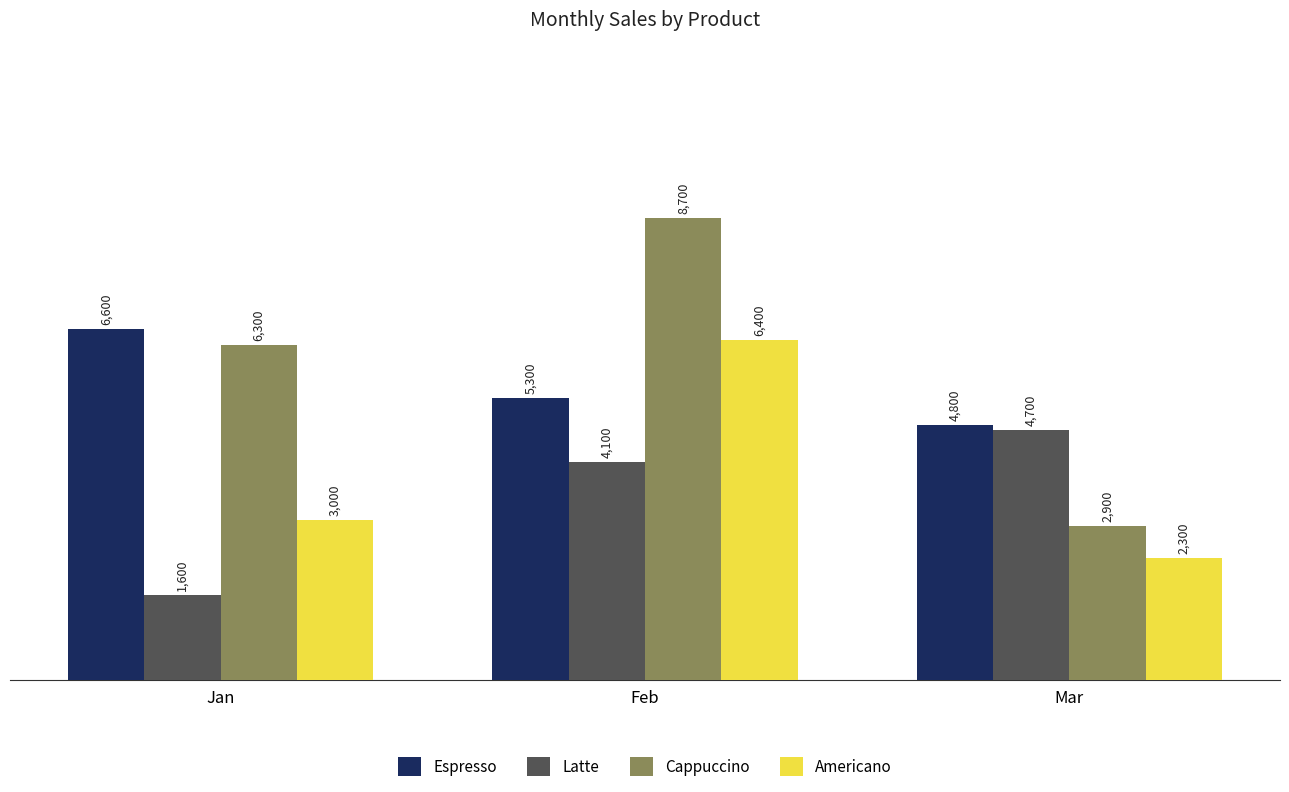

What are all the series names shown in the legend?

Espresso, Latte, Cappuccino, Americano